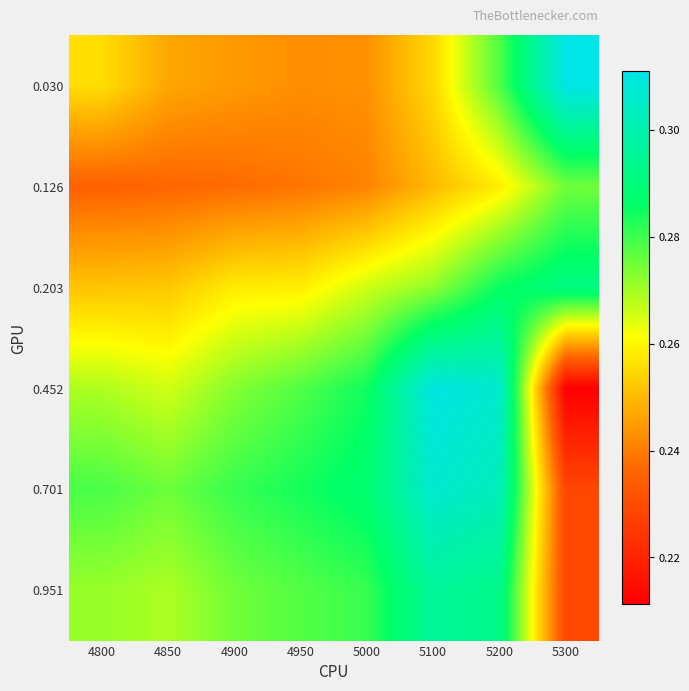

Count the number of data series in this chart.

6